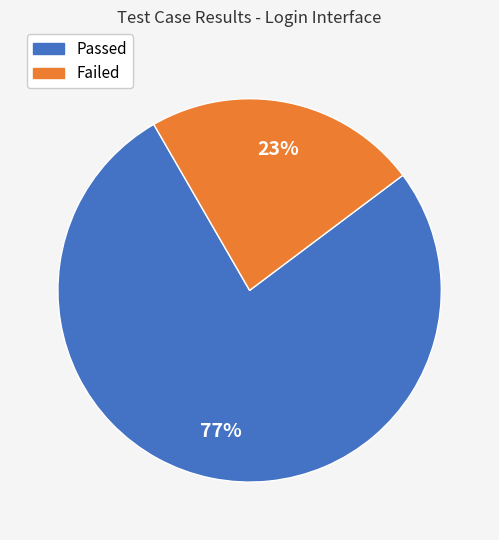

Combined, do Failed and Passed account for over 50%?

Yes